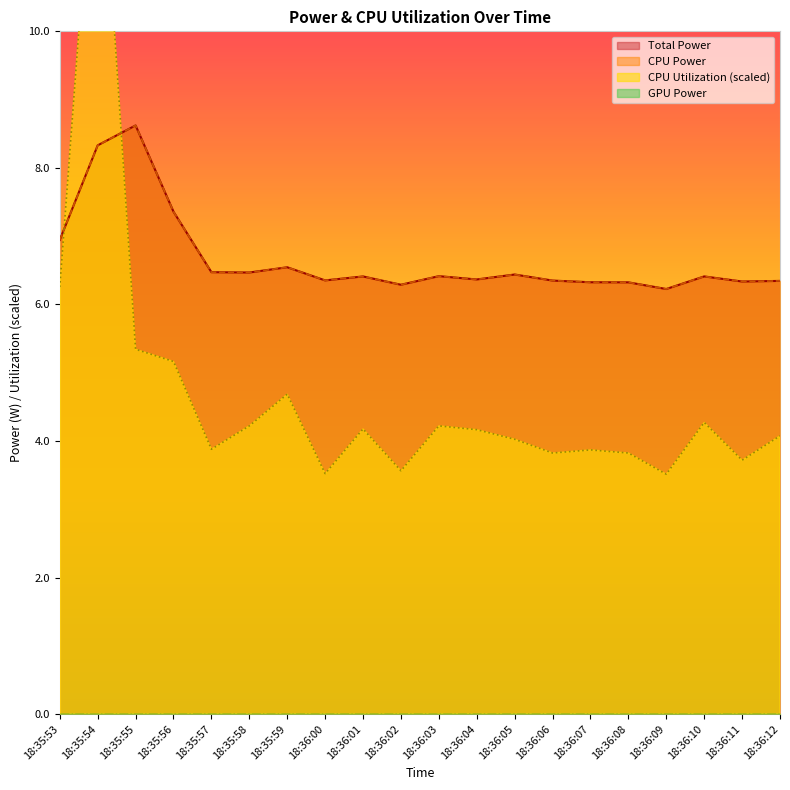

What position from the left is 18:35:56?

4